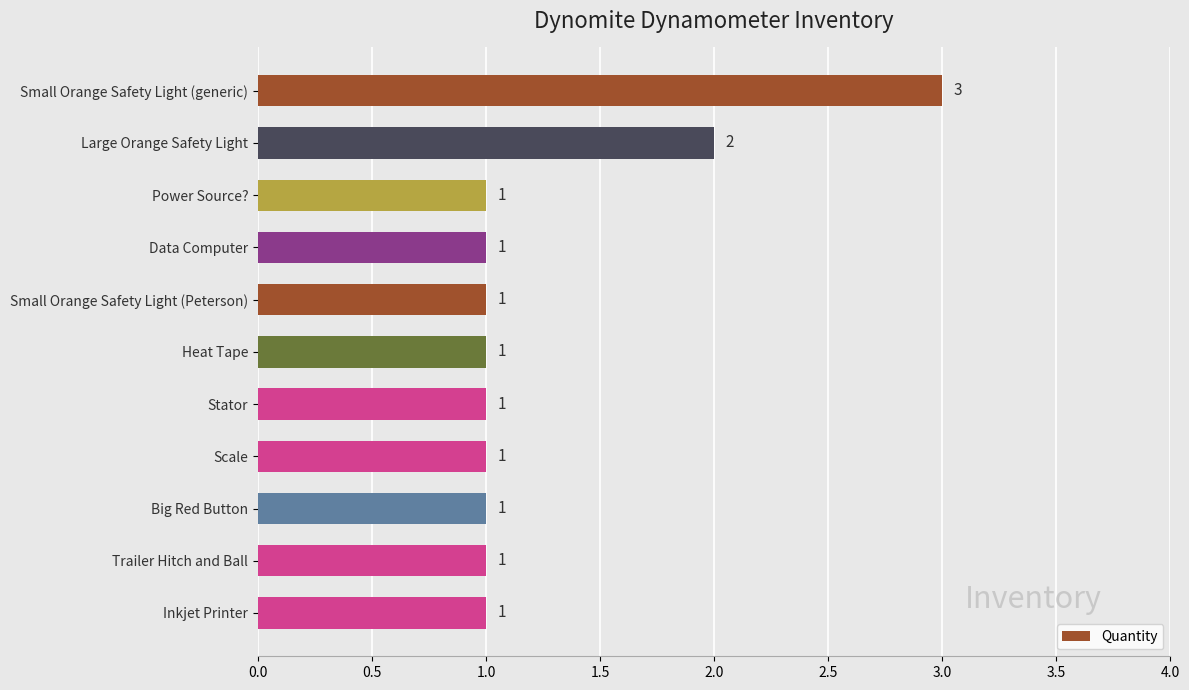

Reading top to bottom, transcribe all the data shown in this chart.

3	2	1	1	1	1	1	1	1	1	1